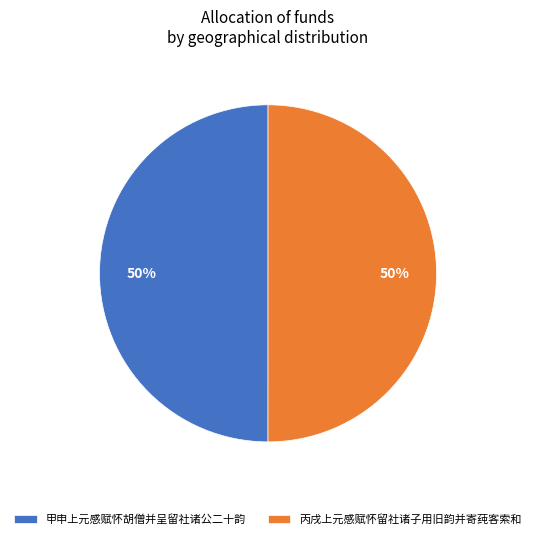

To the nearest percent, what is the average slice percentage?

50%